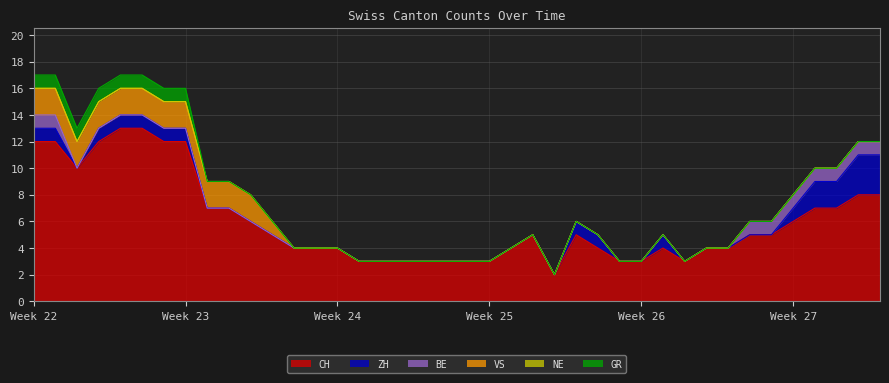

What is the maximum value for CH?

13